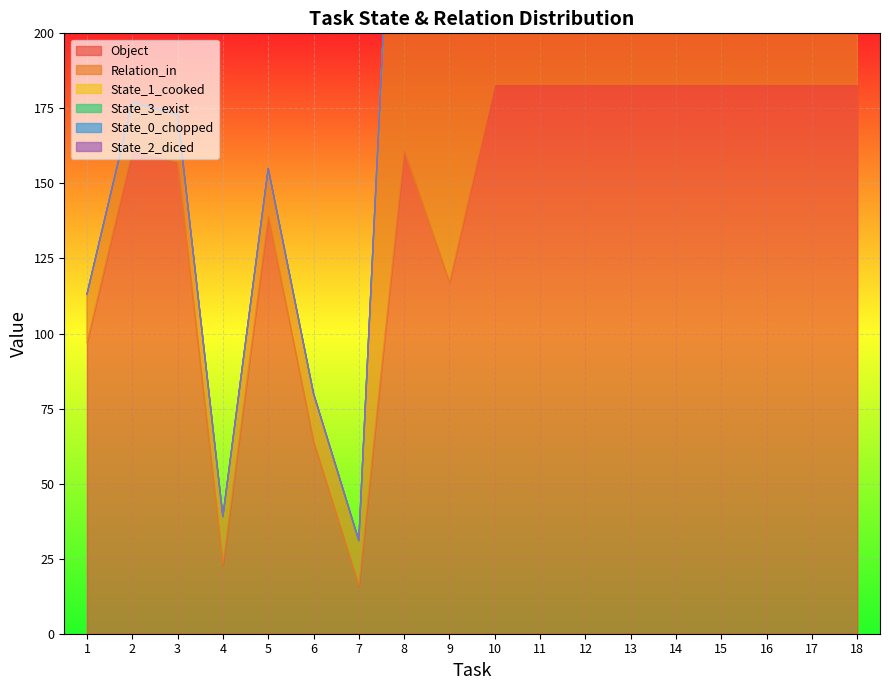

True or false: Object and Relation_in intersect in this chart.

True